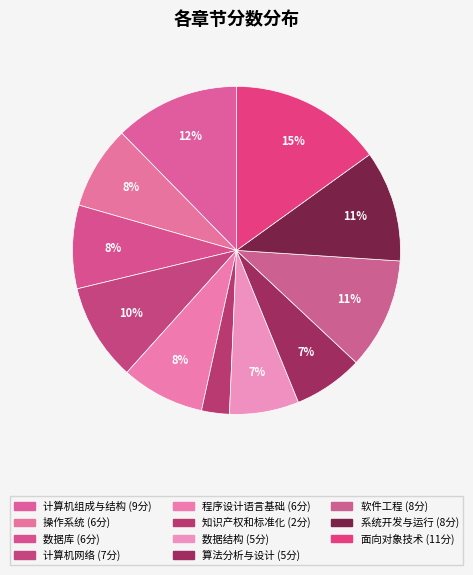

Rank the categories by value from highest to lowest.

面向对象技术, 计算机组成与结构, 软件工程, 系统开发与运行, 计算机网络, 操作系统, 数据库, 程序设计语言基础, 数据结构, 算法分析与设计, 知识产权和标准化